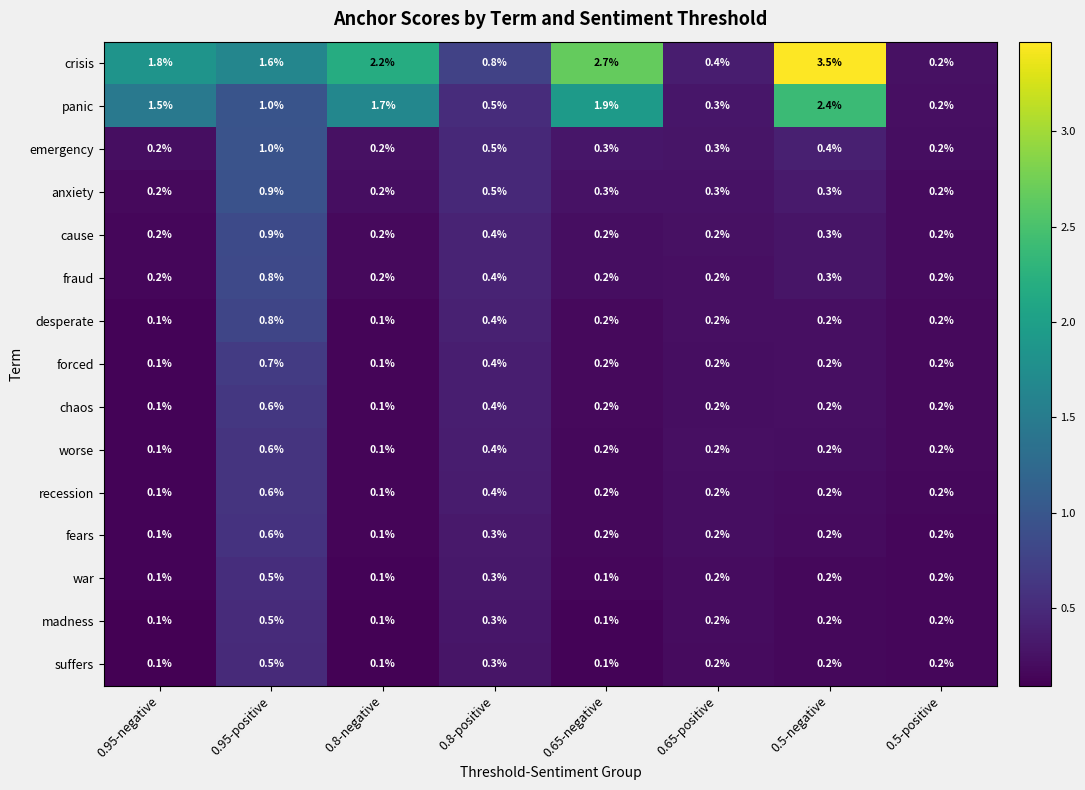

True or false: emergency has a value of 0.2 at 0.8-negative.

True